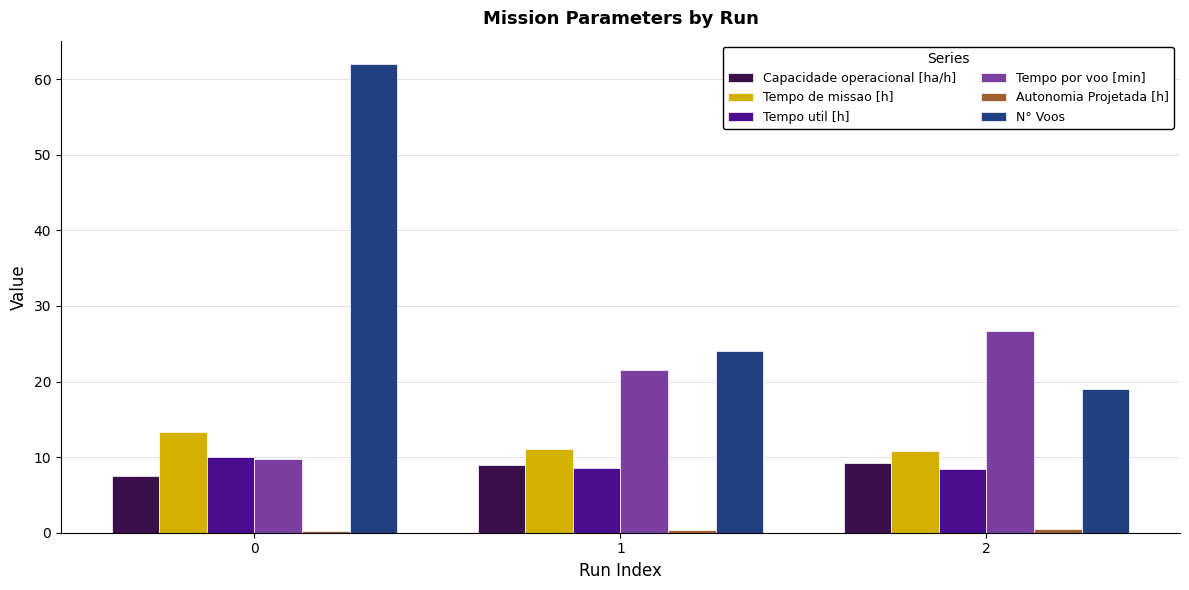

Which series has the largest total across all categories?

N° Voos